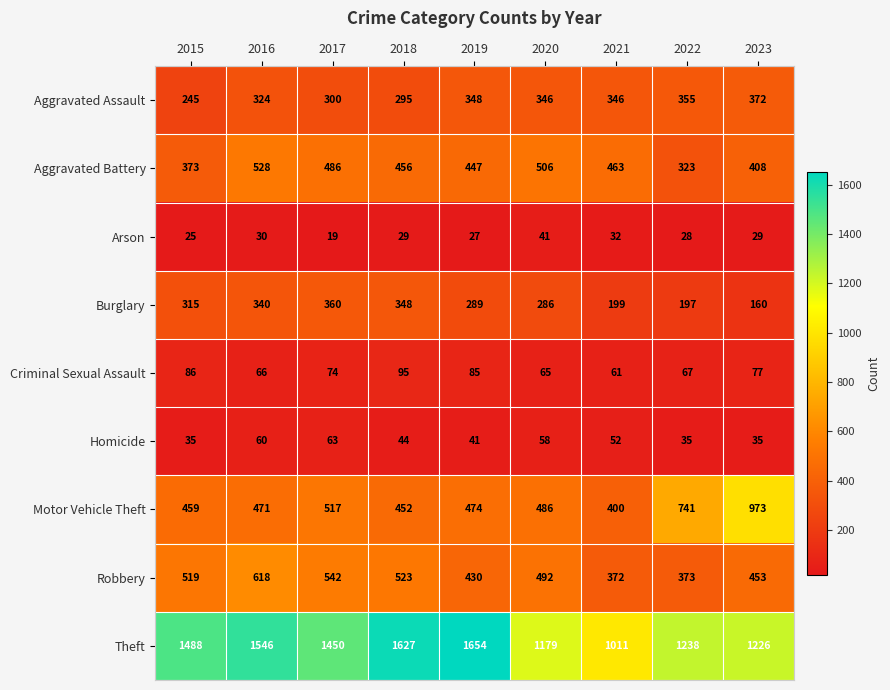

Between 2016 and 2017, which series saw the biggest shift?

Theft